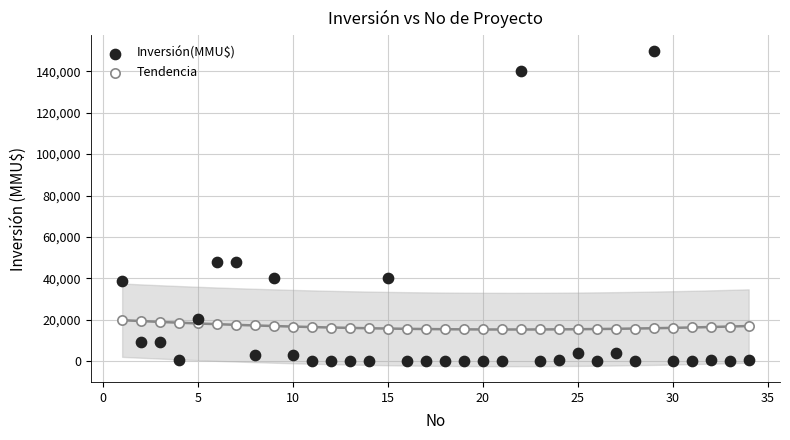

Across all data points, what is the range of X values (max minus min)?

33.0